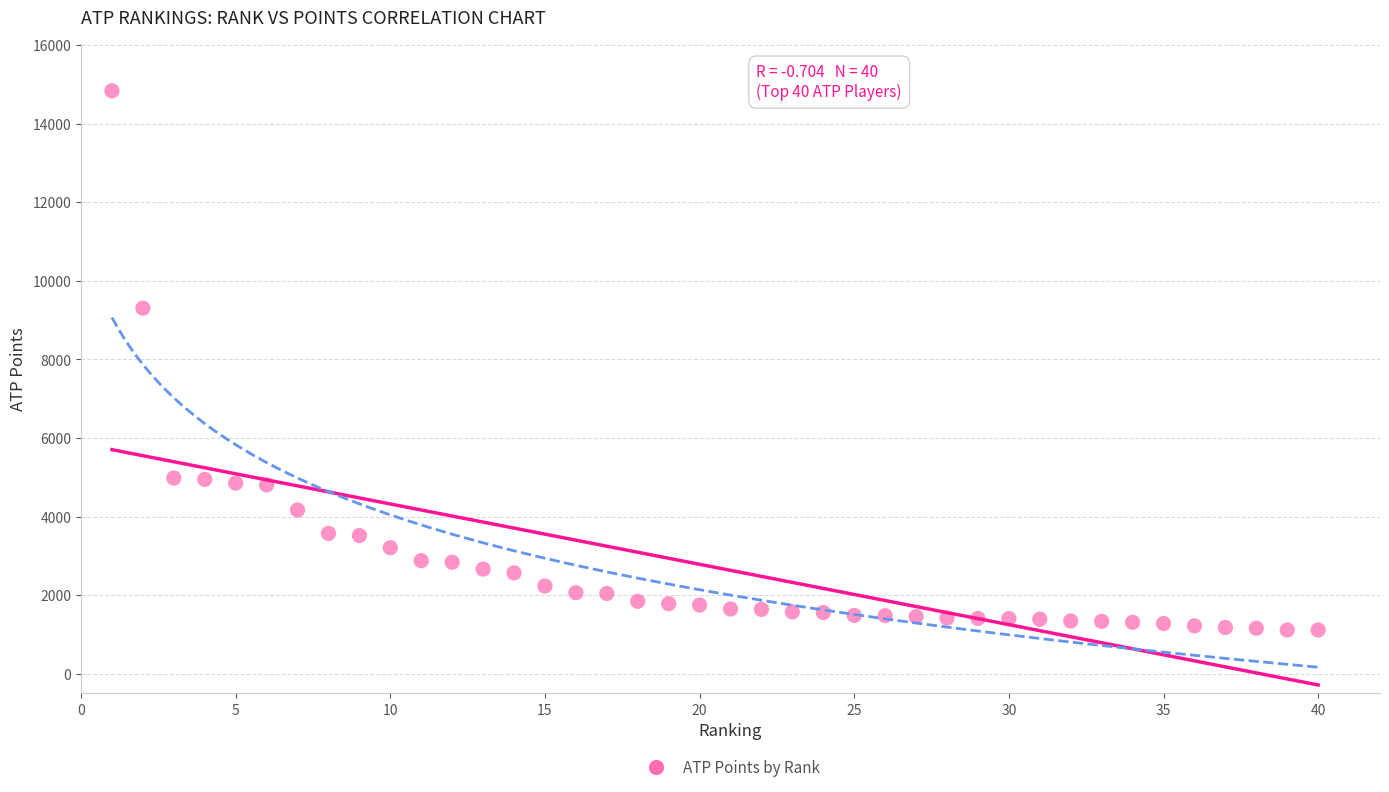

What Y value in the scatter plot is closest to 7975?

9305